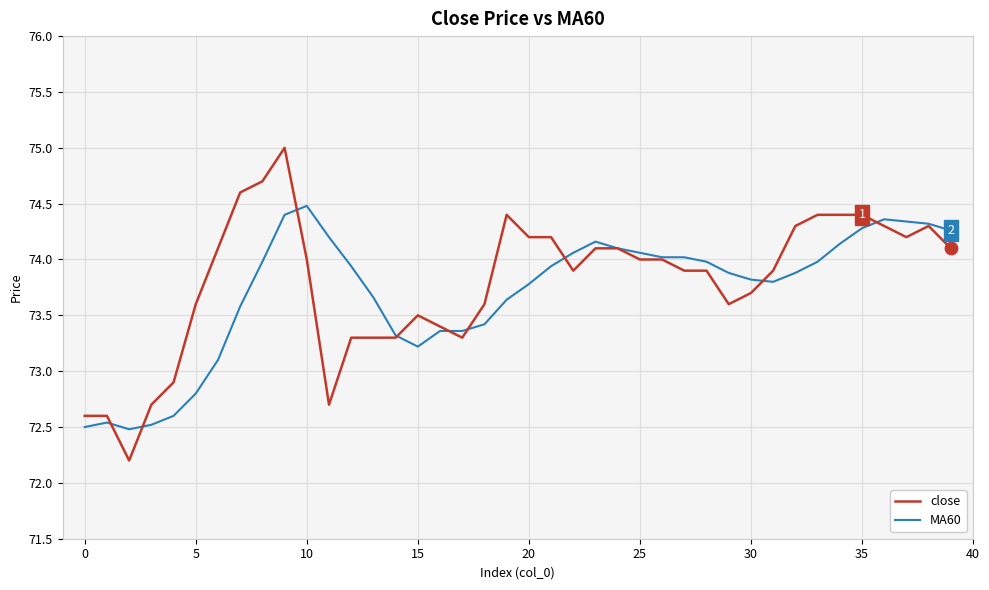

At how many categories does at least one series exceed 73?

35